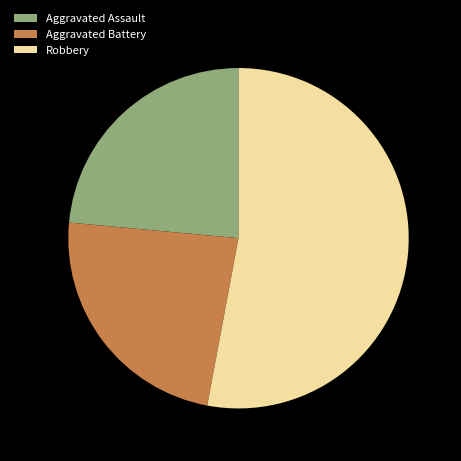

The Aggravated Assault slice represents 24% of the pie. True or false?

True